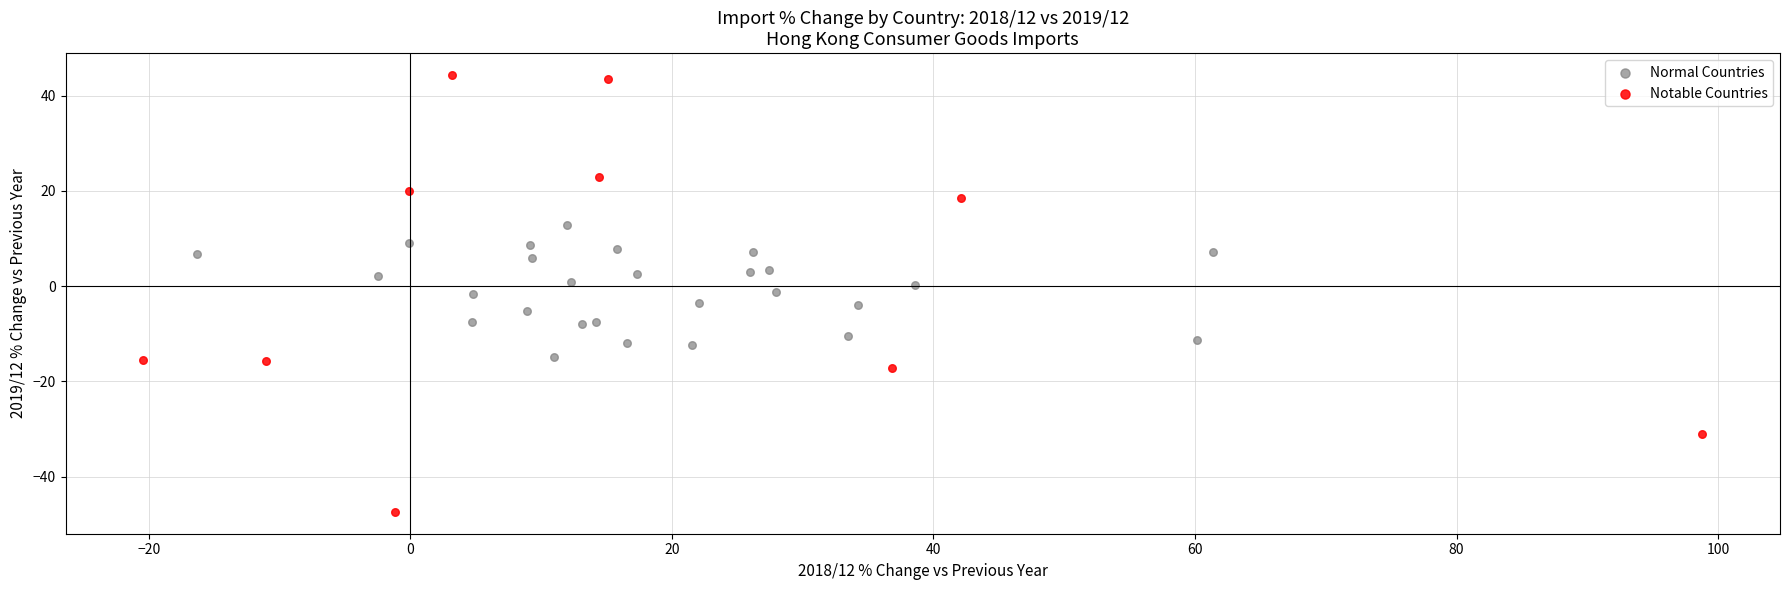

Which series has the widest spread of Y values?

Notable Countries